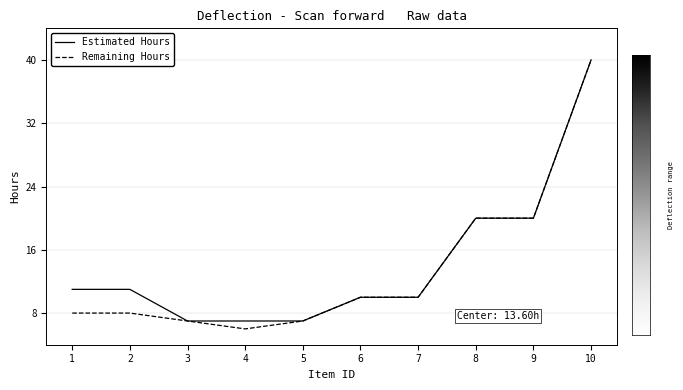

True or false: Estimated Hours has more than 0 points higher than both neighbors.

False